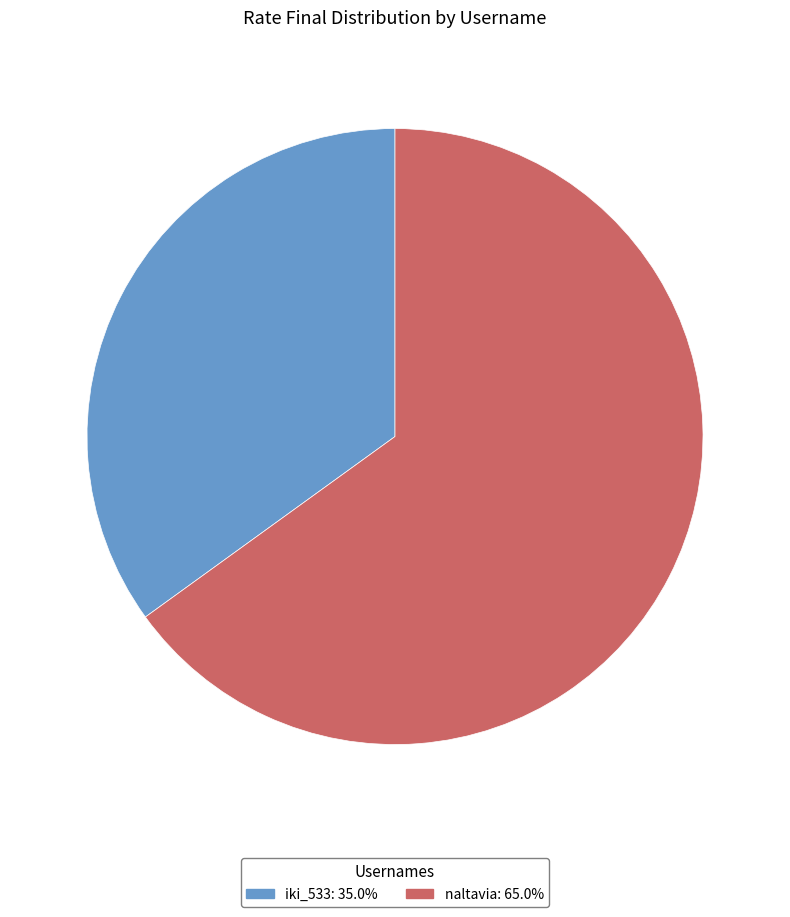

Rank the categories by value from lowest to highest.

iki_533, naltavia